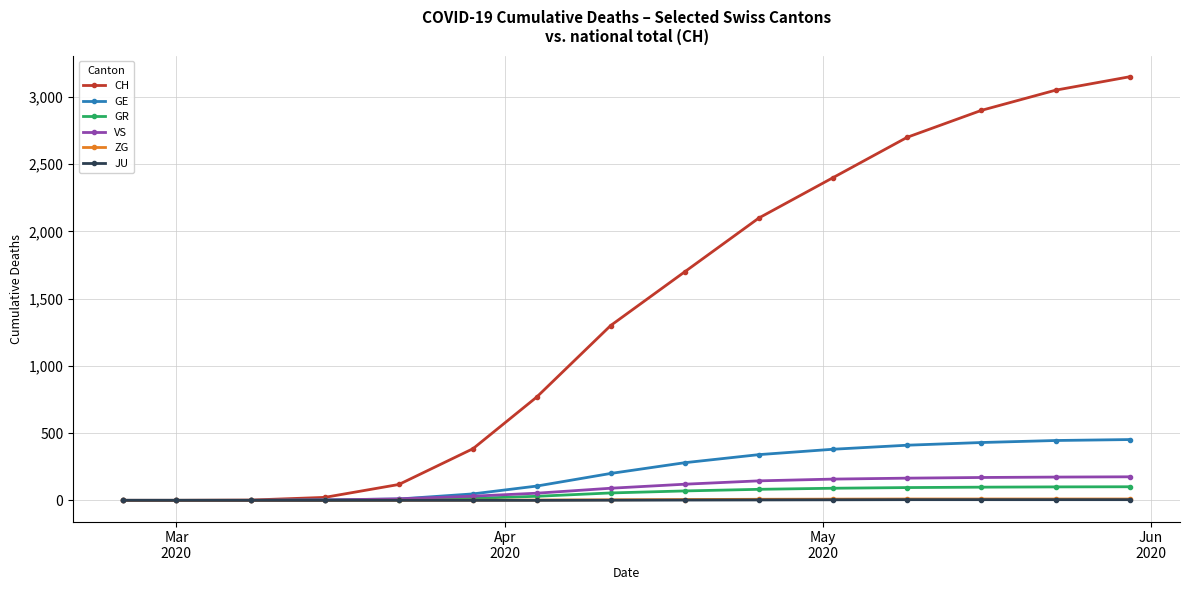

True or false: CH has more than 1 points higher than both neighbors.

False